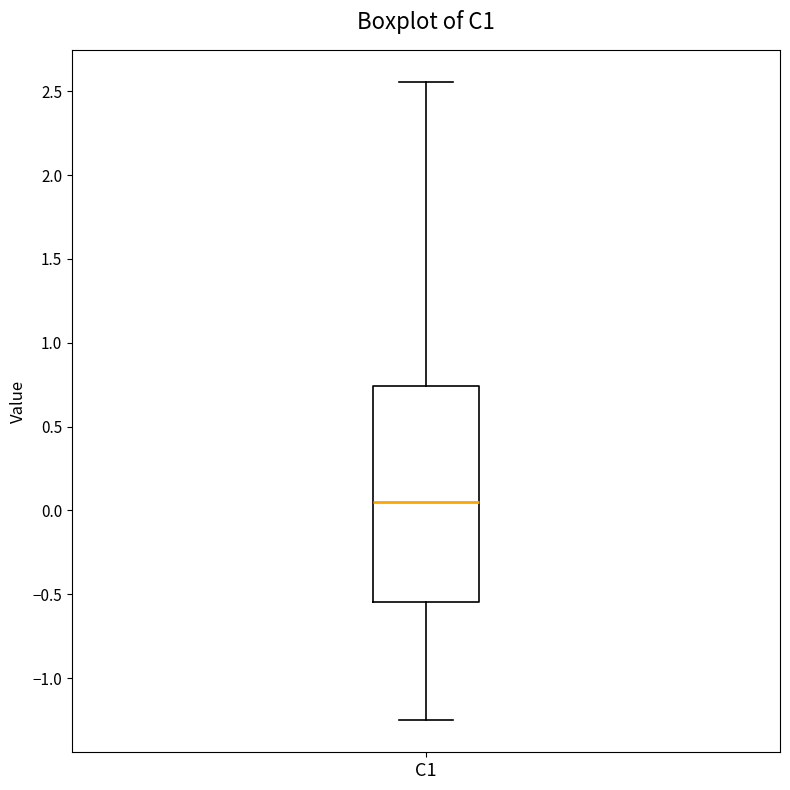

Transcribe this box plot: give where the median line is, the range the box spans, and where the two whiskers end, as read against the y-axis. The values are not printed on the chart, so give them approximately, as read against the axis.

median 0.05, box -0.55 to 0.75, whiskers -1.25 to 2.55